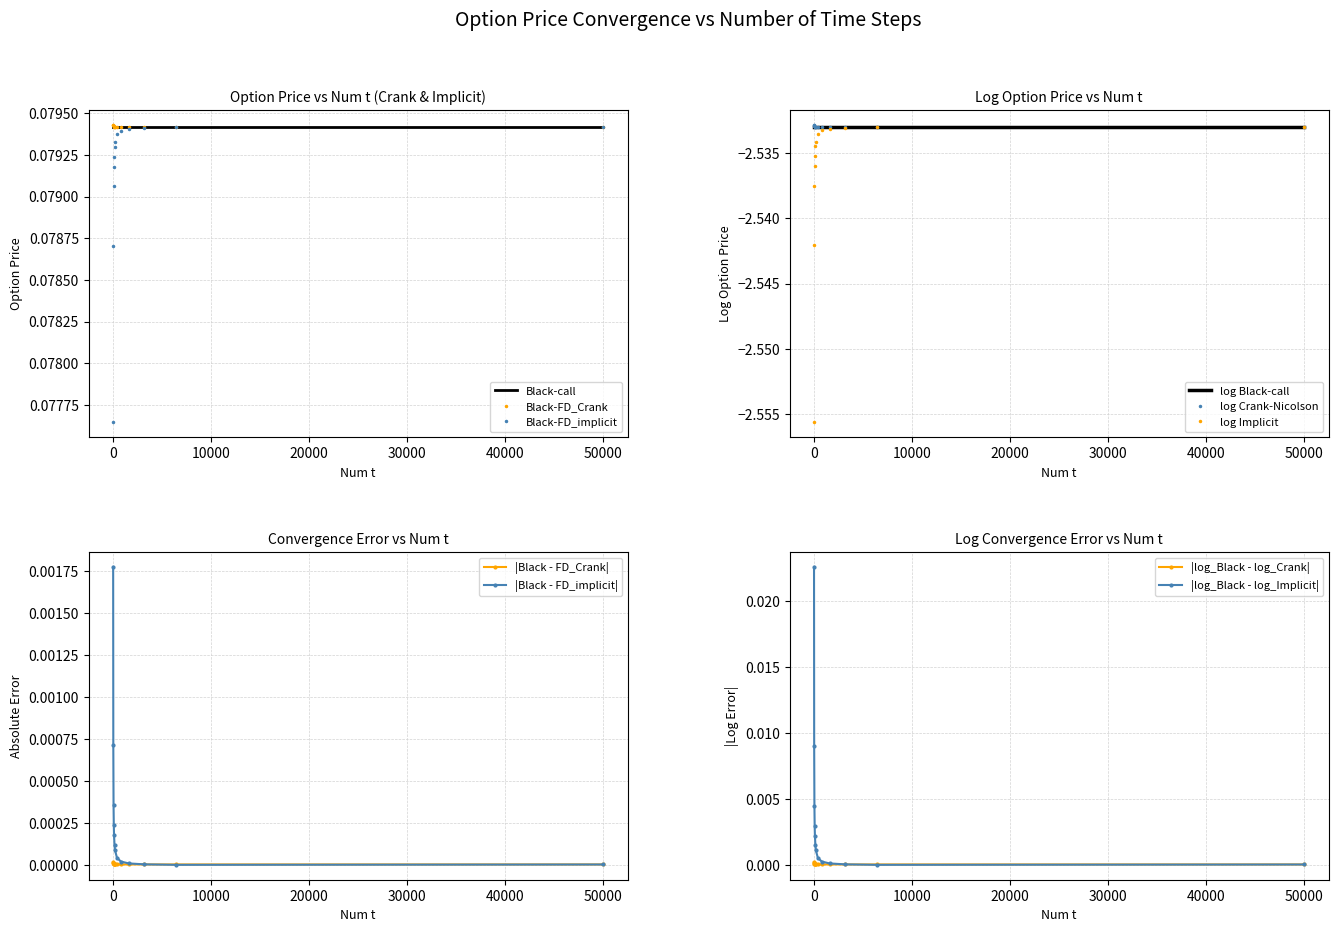

Which category has the lowest value in the log_Implicit series?

10